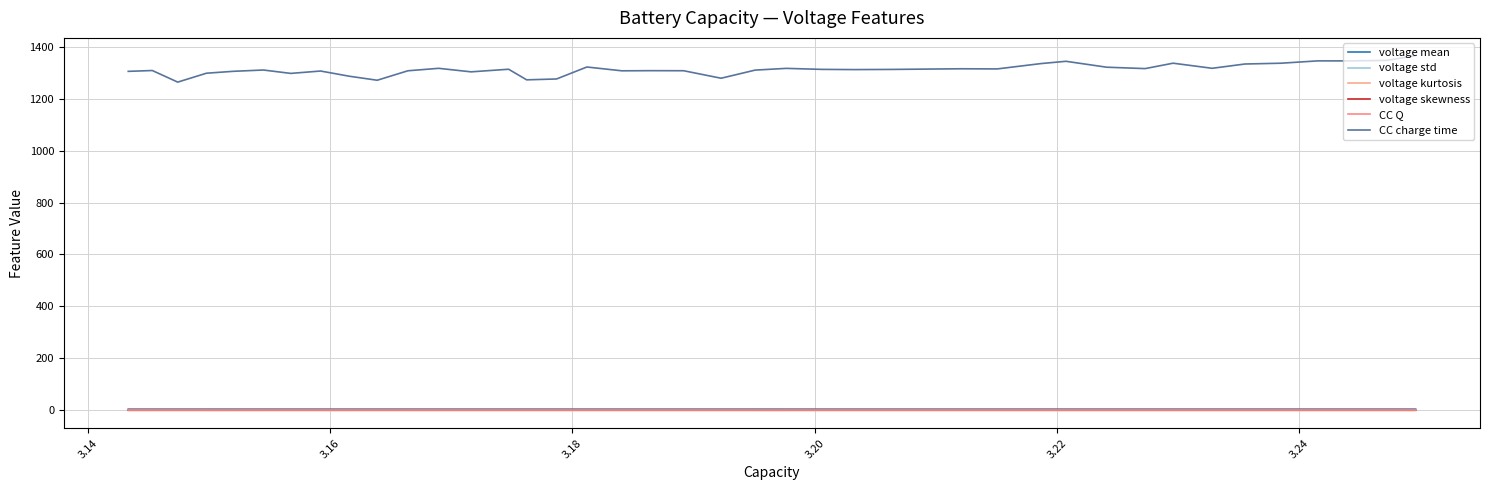

True or false: CC Q and voltage mean intersect in this chart.

False